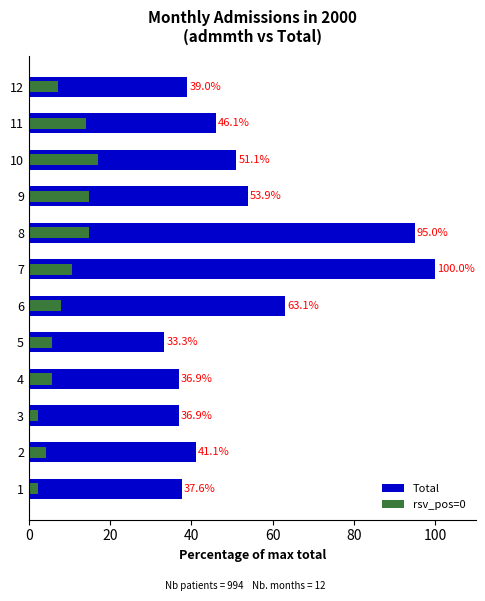

How many values in the Total series exceed 46?

6